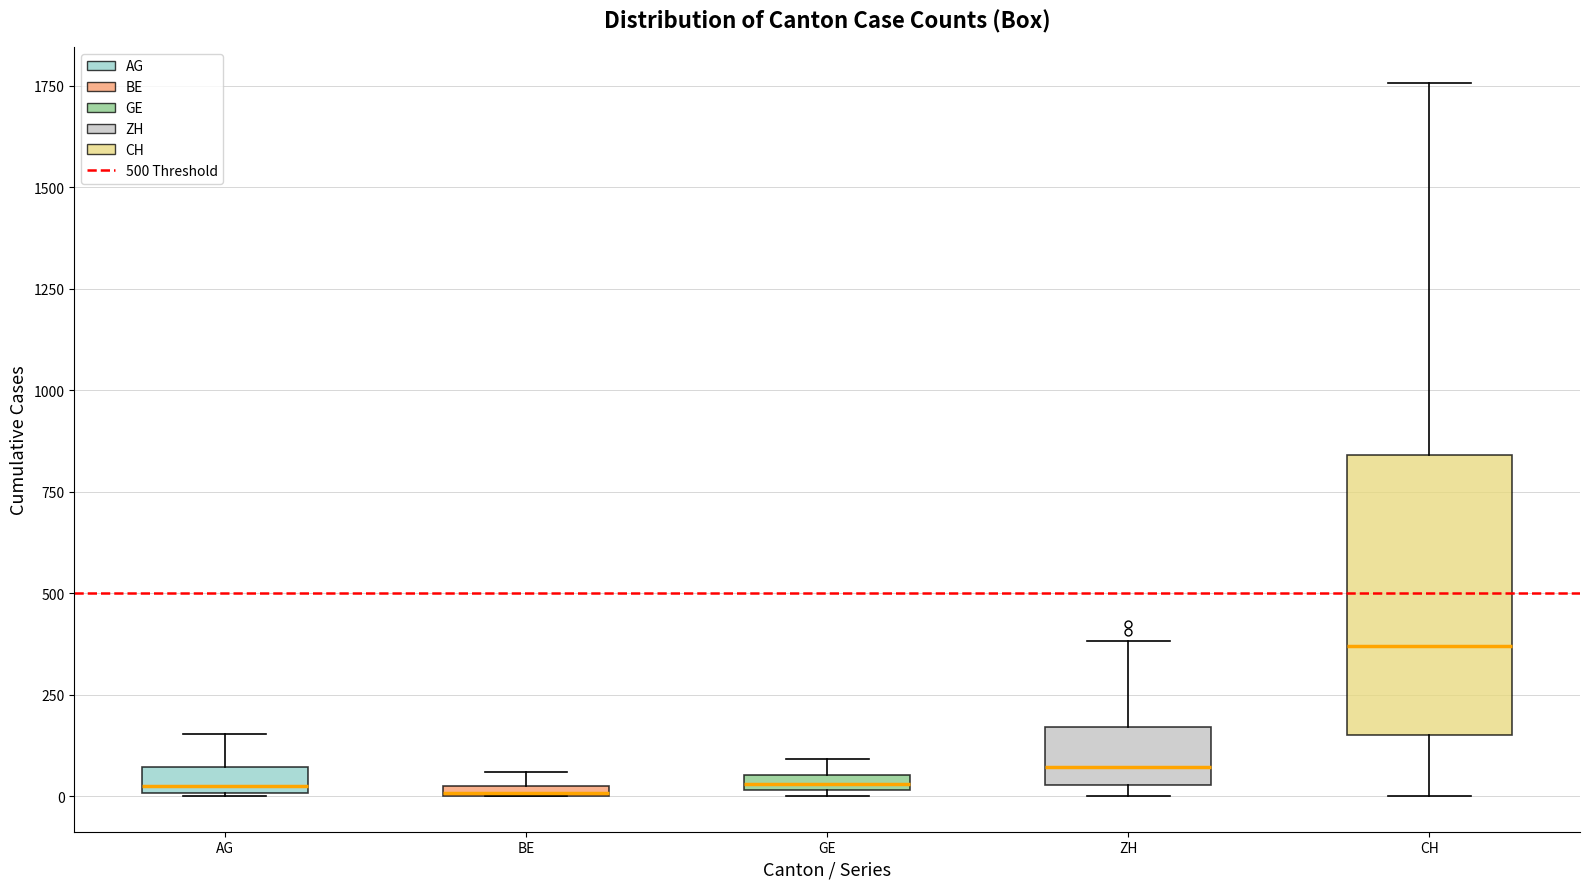

Which box has the highest median line?

CH